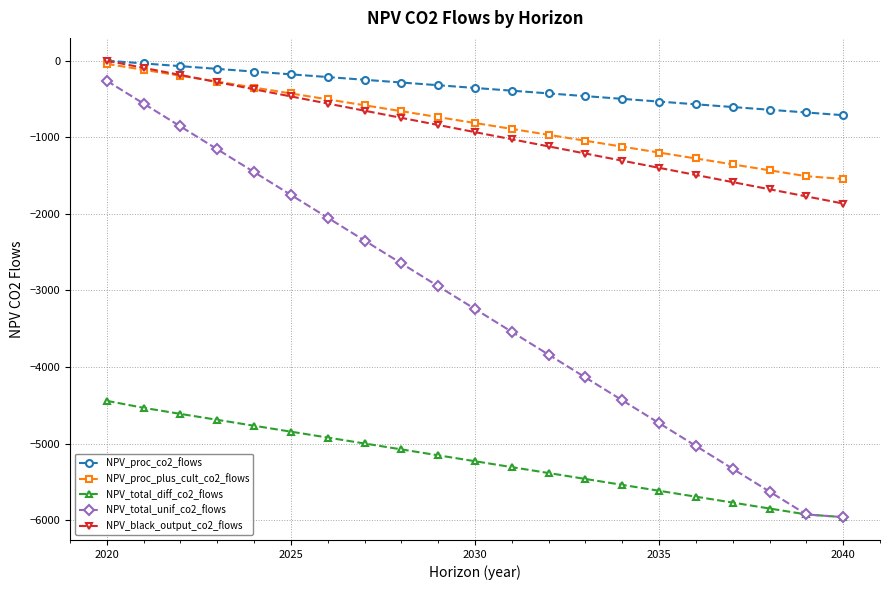

Which series has the largest total across all categories?

NPV_proc_co2_flows